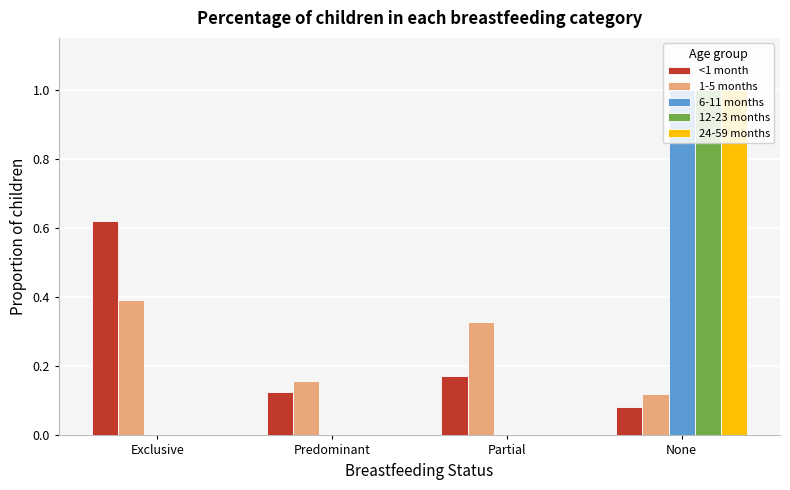

What is the maximum value shown in the chart?

1.0